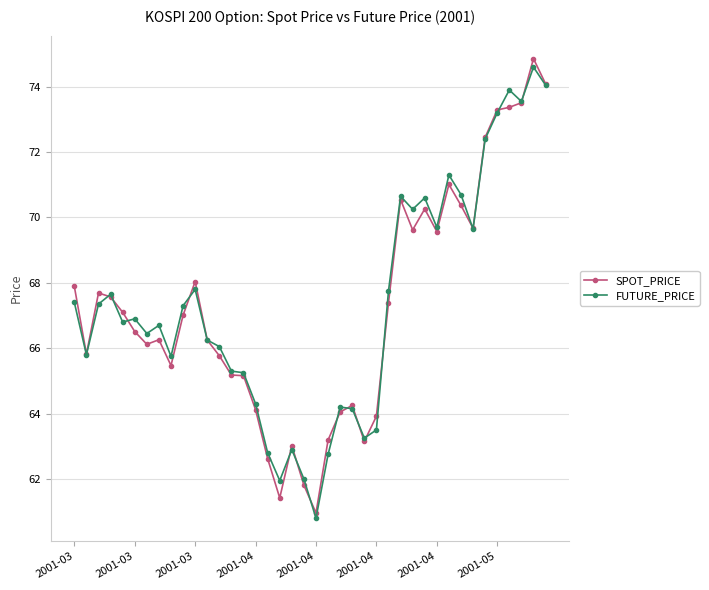

What is the value of the FUTURE_PRICE point at the 33rd from the left?

70.7